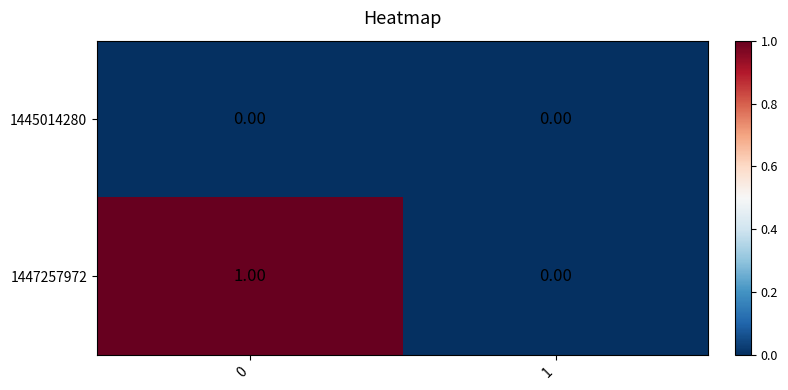

Is the value of 1445014280 at 1 greater than the value of 1447257972 at 0?

No